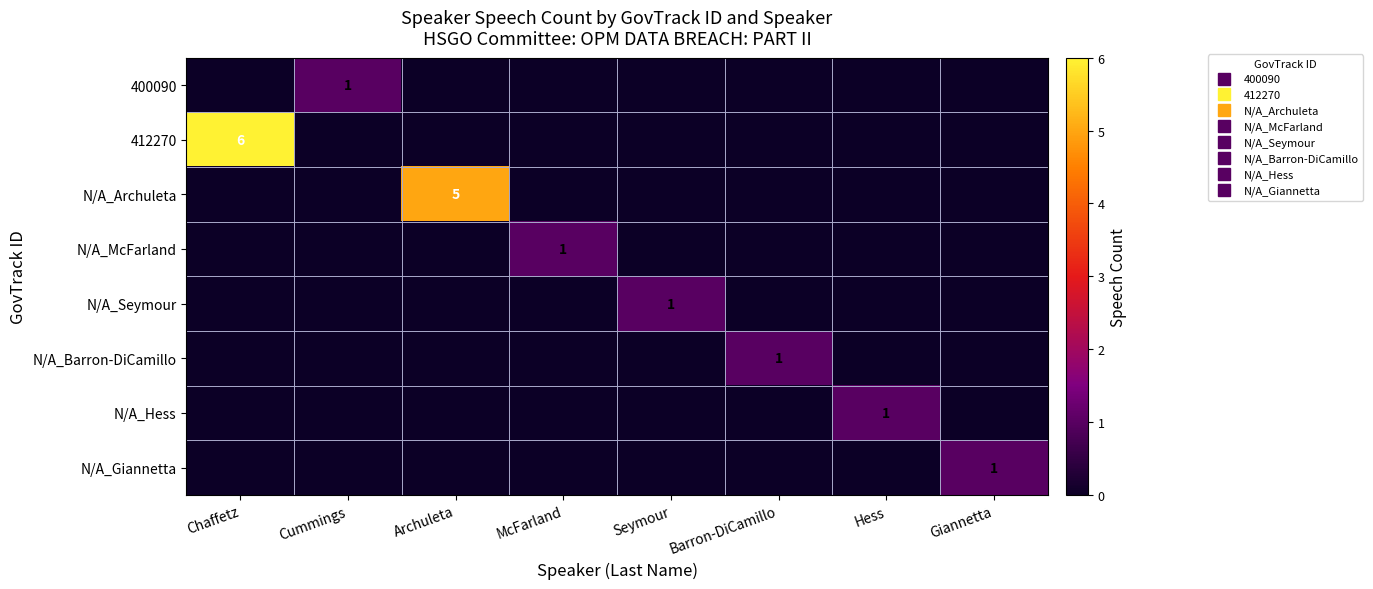

Which series has the widest spread of values?

412270